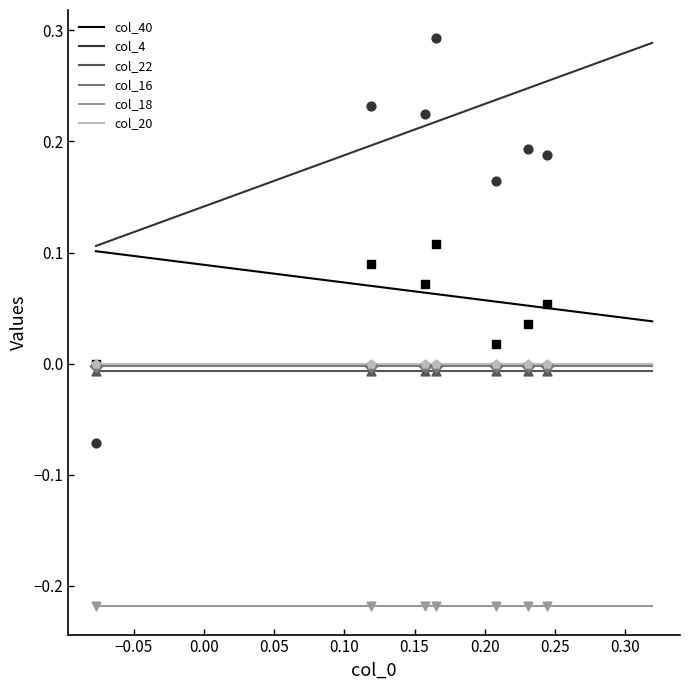

Which series reaches the maximum Y coordinate?

col_4